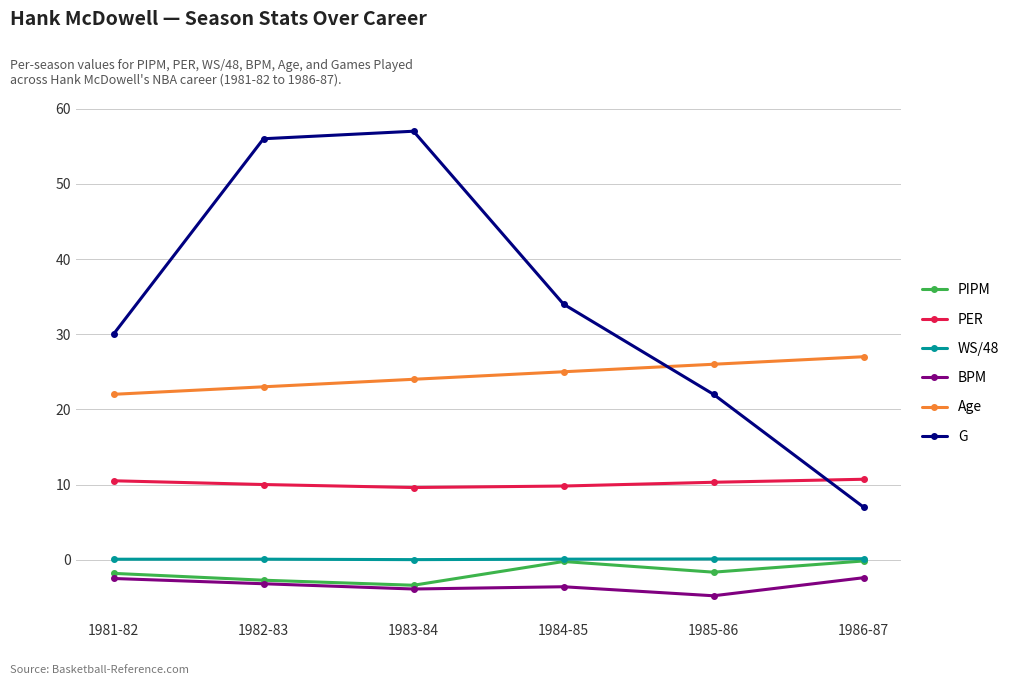

At which label does BPM first exceed -3?

1981-82